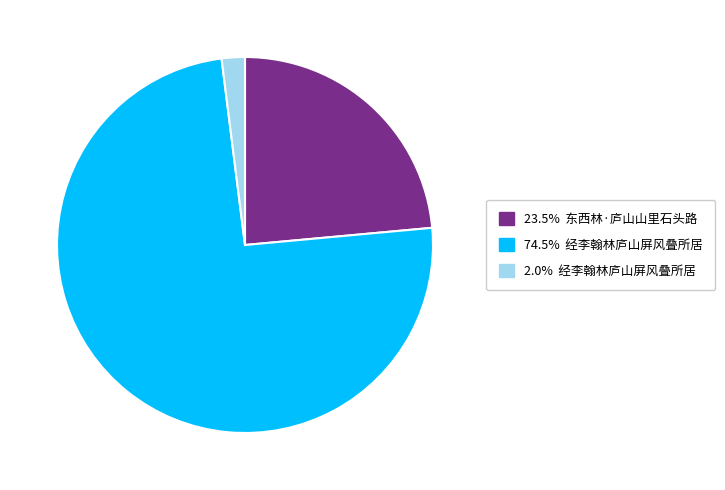

Does any single category account for the majority?

Yes